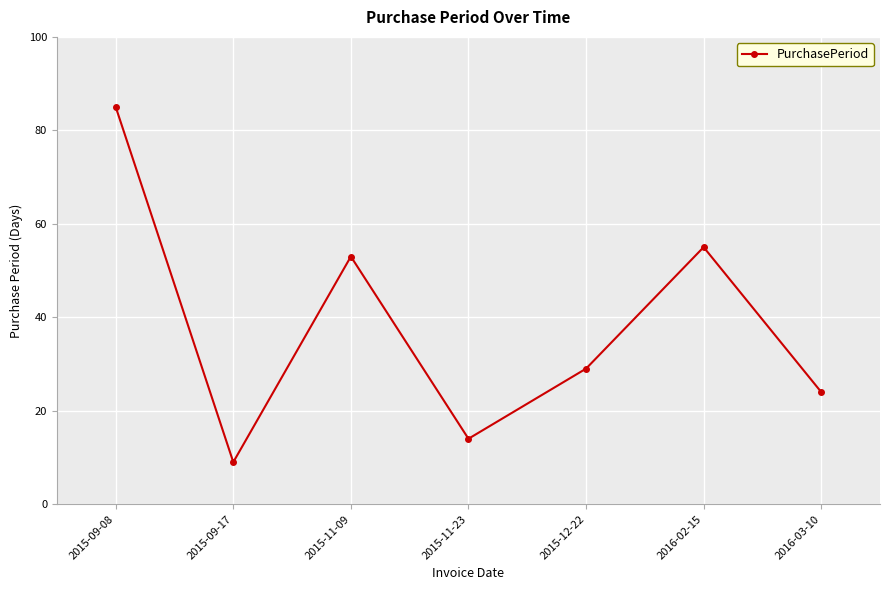

What is the difference between the maximum and minimum values?

76